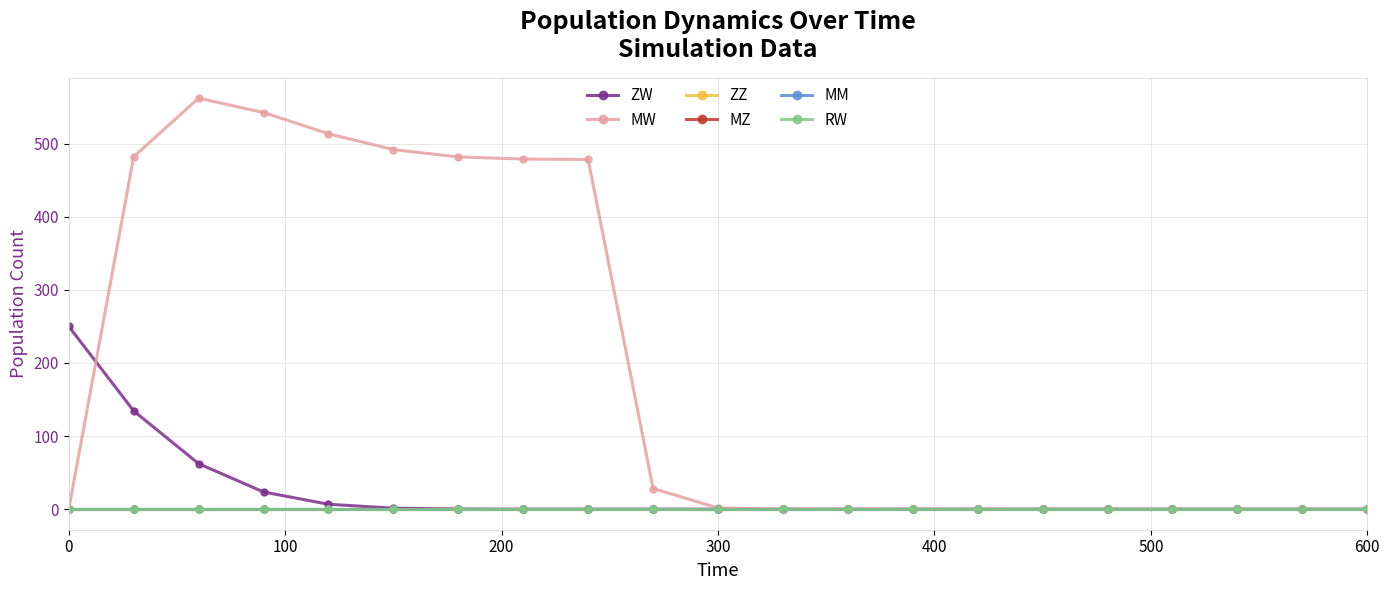

Is this an area chart (filled region under the line)?

No